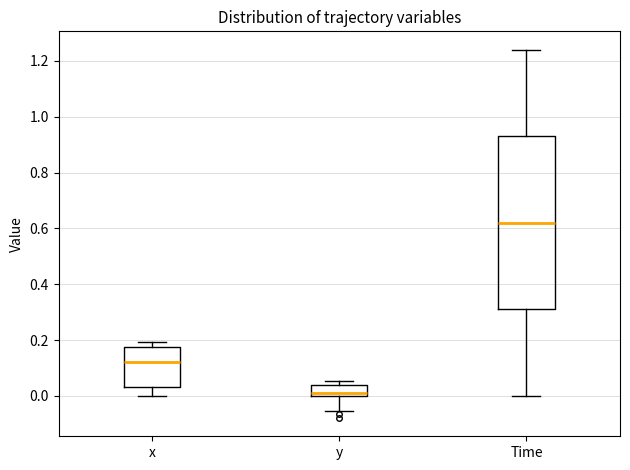

Which box's median line is the highest?

Time